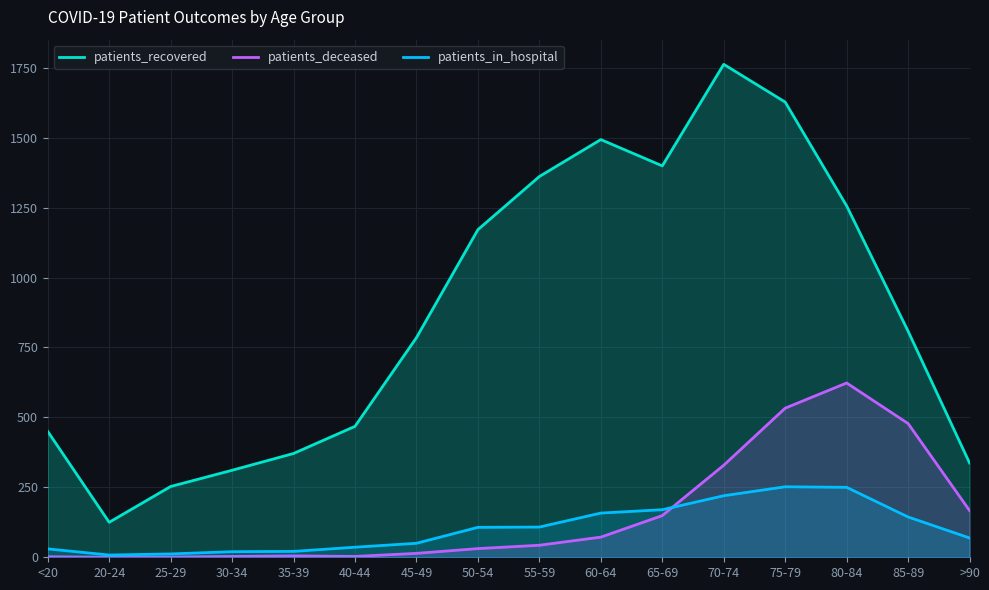

What is the average value of the patients_deceased series?

153